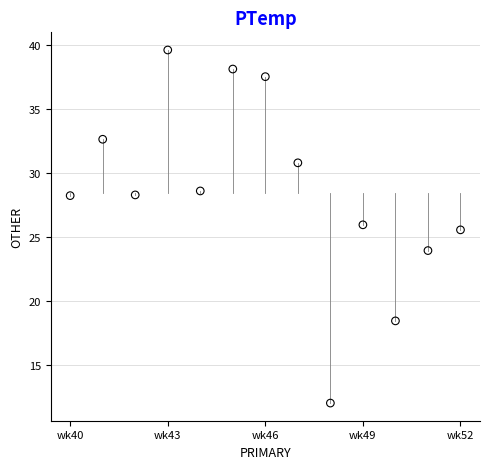

What Y value in the scatter plot is closest to 25?

25.5